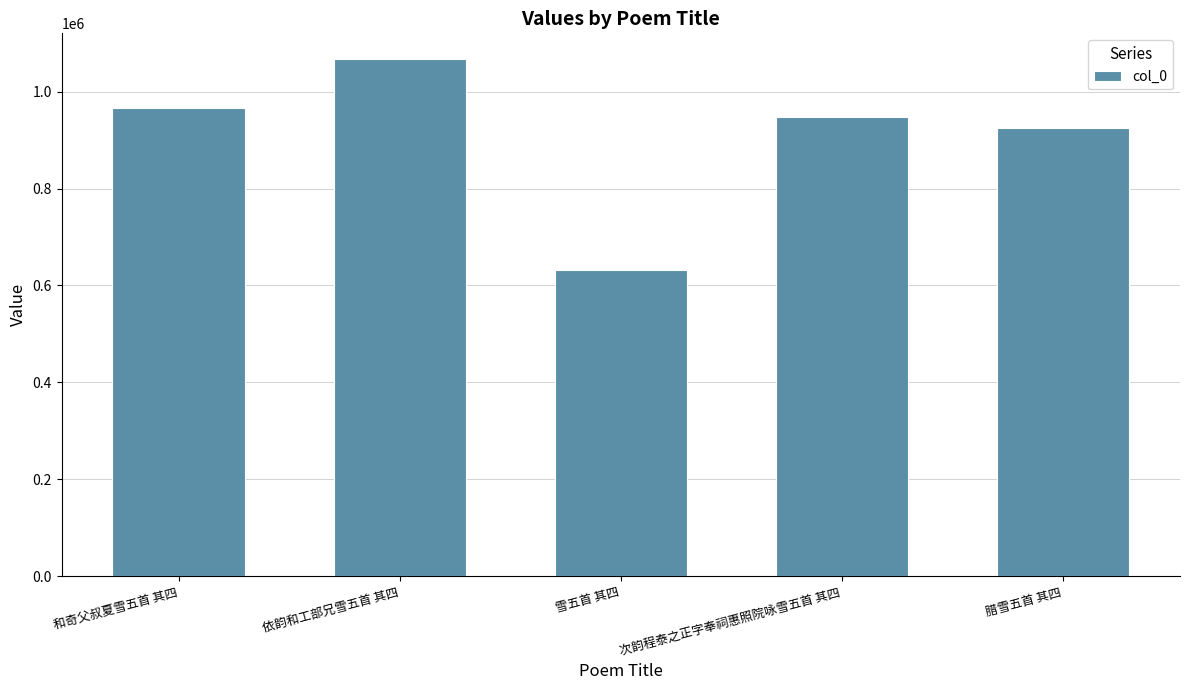

What value does the data have at 和奇父叔夏雪五首 其四?

966026